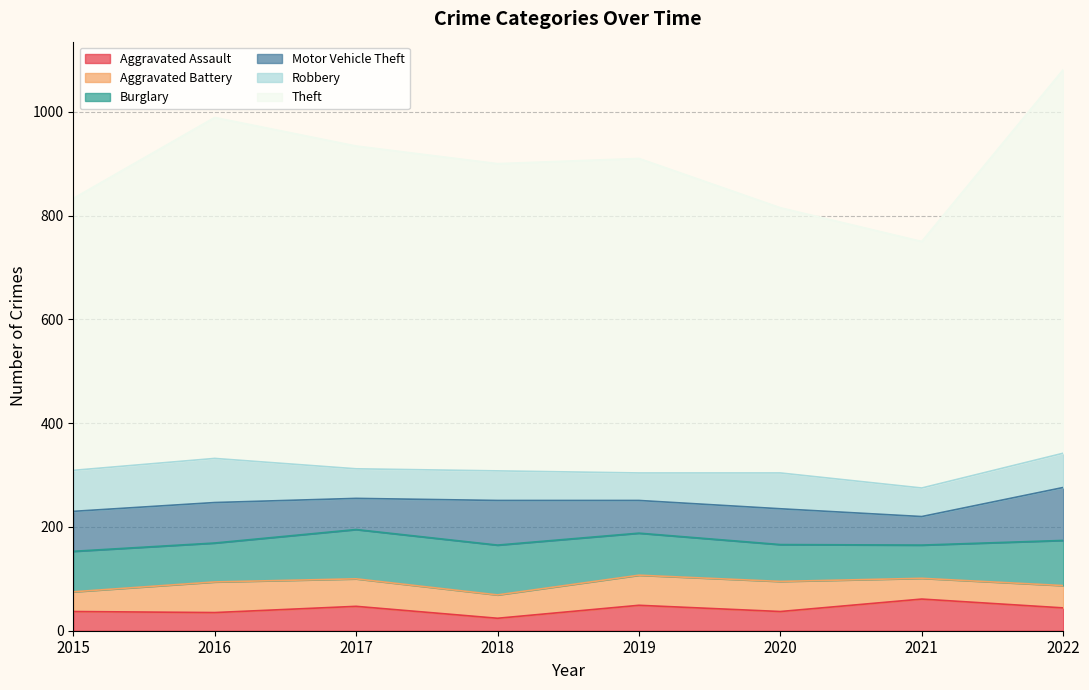

What is the sum of all Motor Vehicle Theft values?

590